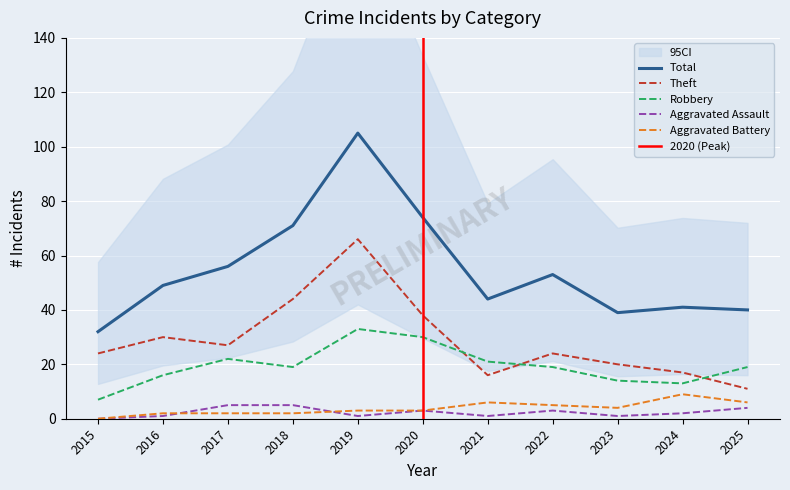

At 2023, list the series in order from smallest to largest.

Aggravated Assault, Aggravated Battery, Robbery, Theft, Total